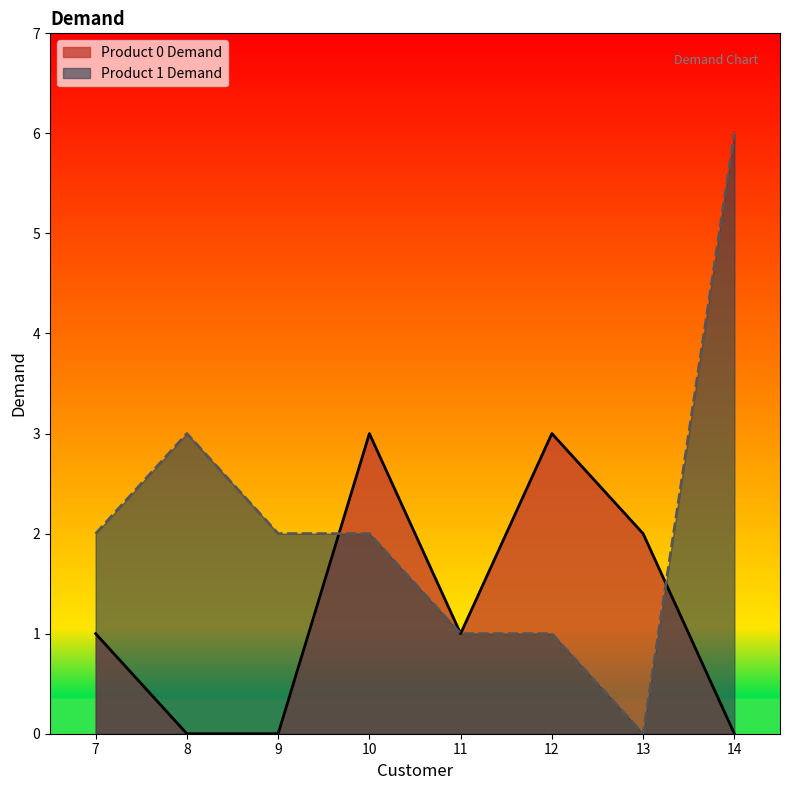

What is the value of the Product 1 Demand point at the 4th from the left?

2